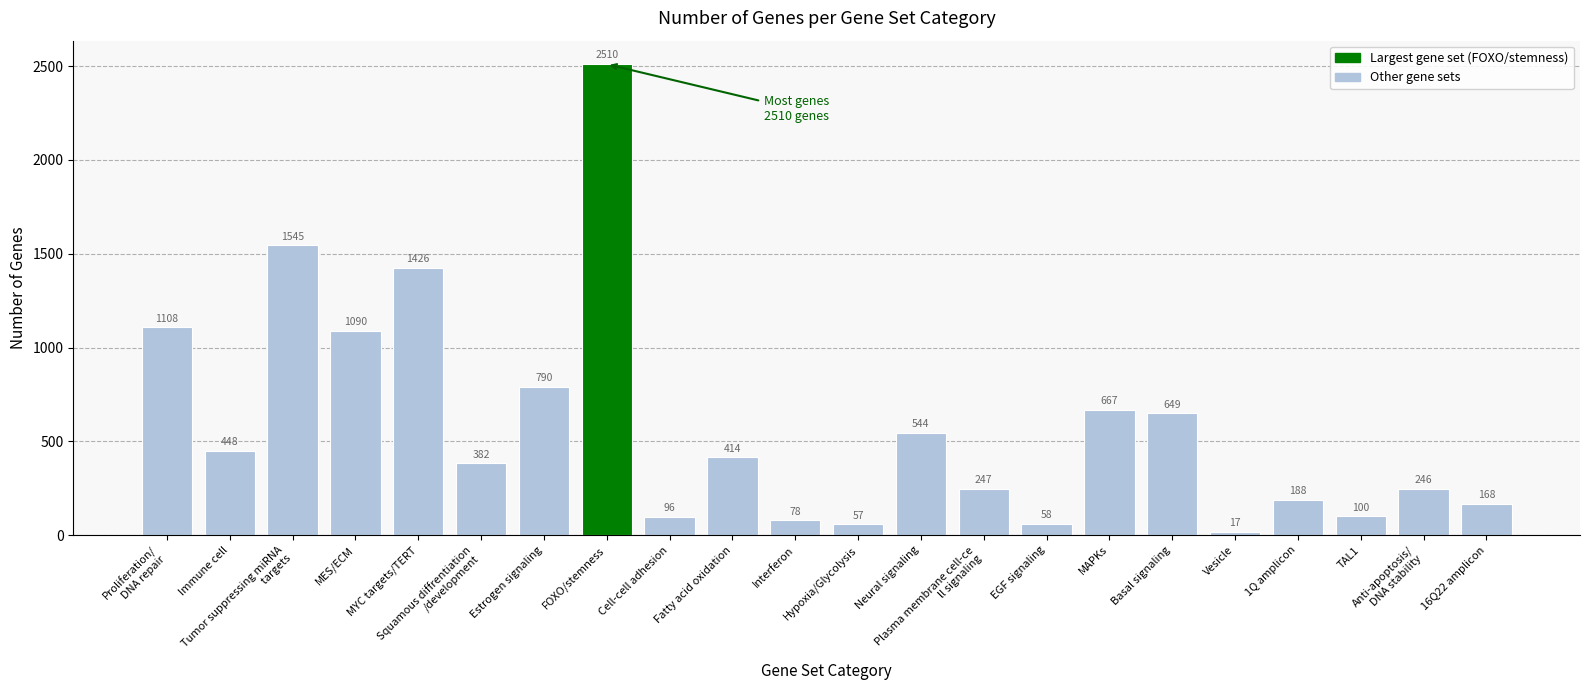

Reading right to left, extract all data points from this chart.

16Q22 amplicon=168	Anti-apoptosis/
DNA stability=246	TAL1=100	1Q amplicon=188	Vesicle=17	Basal signaling=649	MAPKs=667	EGF signaling=58	Plasma membrane cell-ce
ll signaling=247	Neural signaling=544	Hypoxia/Glycolysis=57	Interferon=78	Fatty acid oxidation=414	Cell-cell adhesion=96	FOXO/stemness=2510	Estrogen signaling=790	Squamous diffrentiation
/development=382	MYC targets/TERT=1426	MES/ECM=1090	Tumor suppressing miRNA
 targets=1545	Immune cell=448	Proliferation/
DNA repair=1108